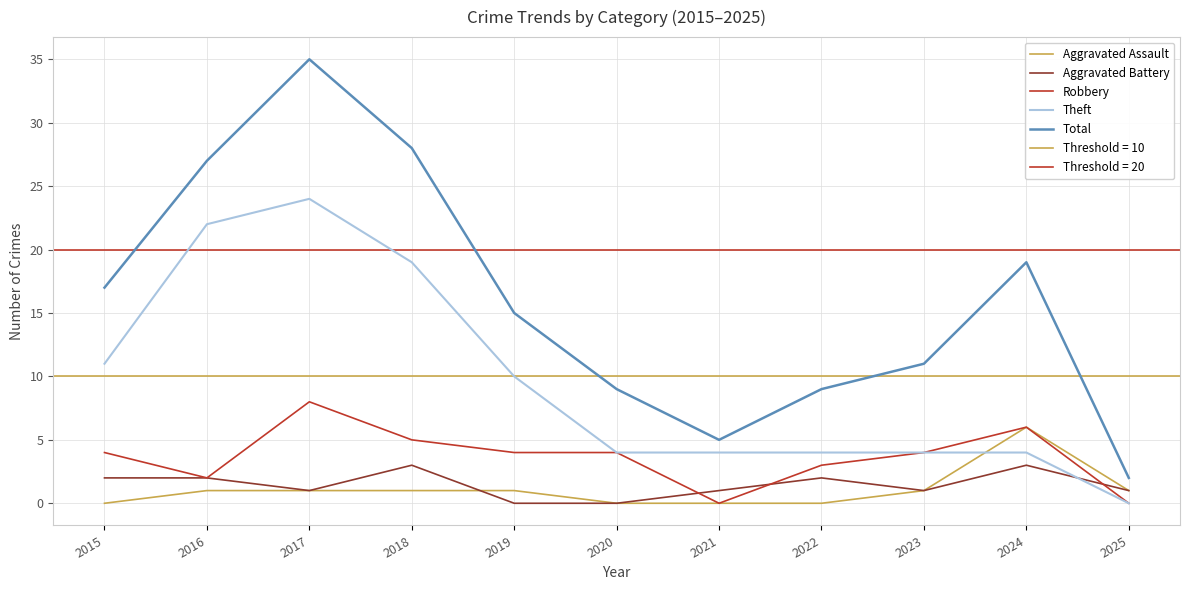

Rank the series at 2016 from lowest to highest value.

Aggravated Assault, Aggravated Battery, Robbery, Theft, Total